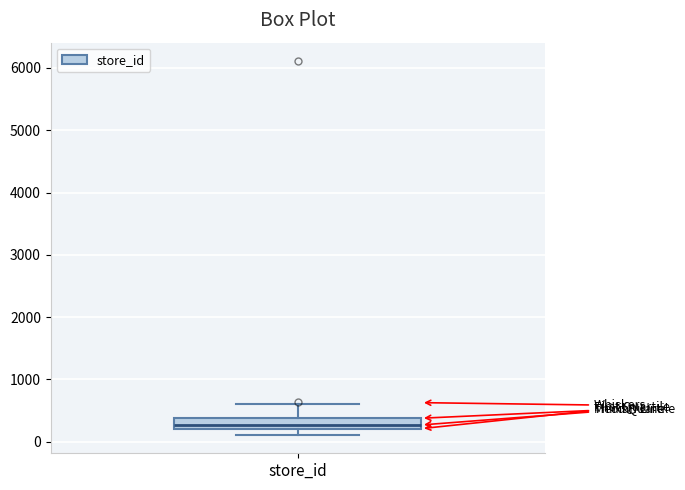

Where does the median line of the box for store_id sit on the y-axis? The values are not printed on the chart, so give them approximately, as read against the axis.

300